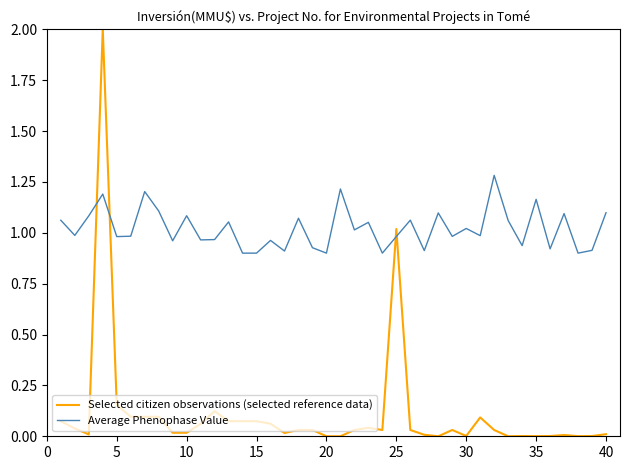

What is the difference between the maximum and minimum values in the Selected citizen observations (selected reference data) series?

2.0